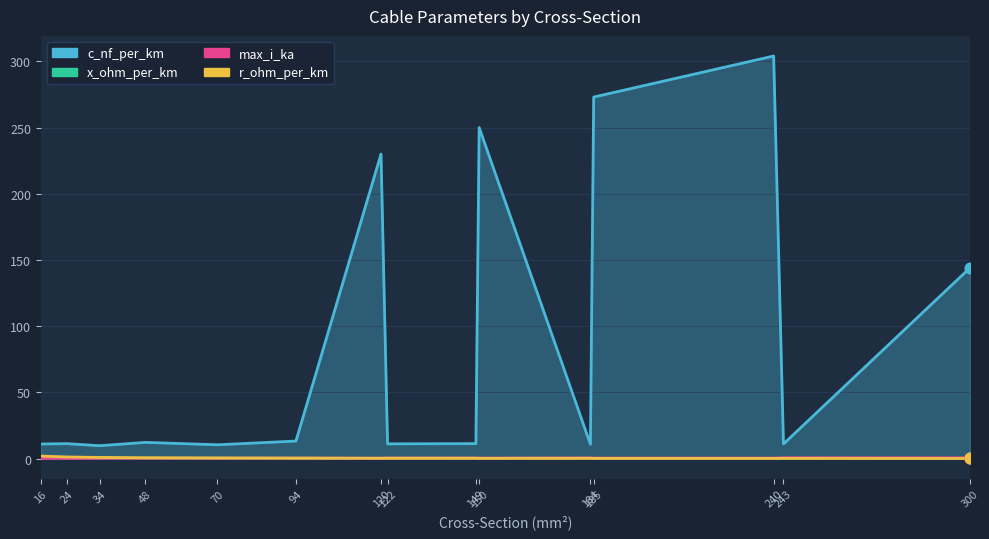

At how many categories does at least one series exceed 6?

15